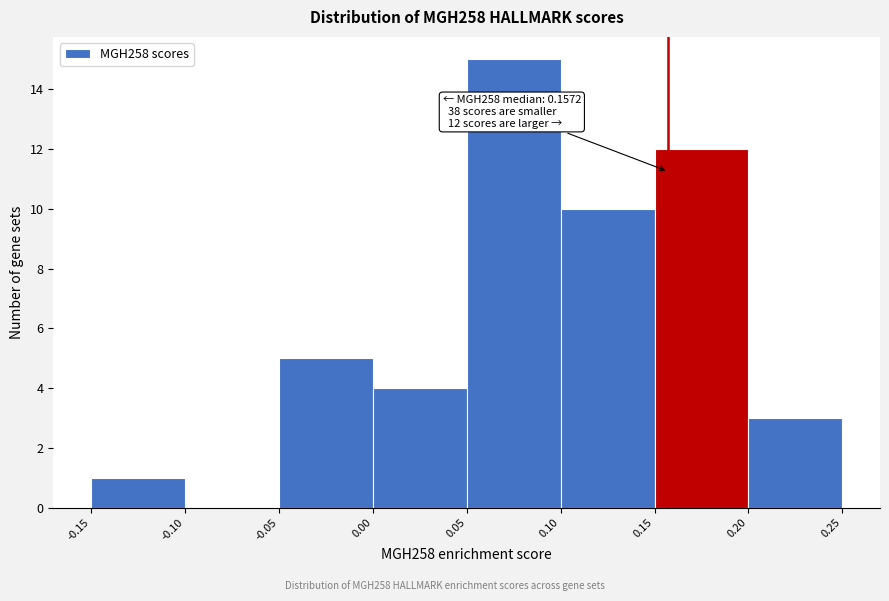

Over which range of the x-axis is the bar tallest?

0.05 to 0.10